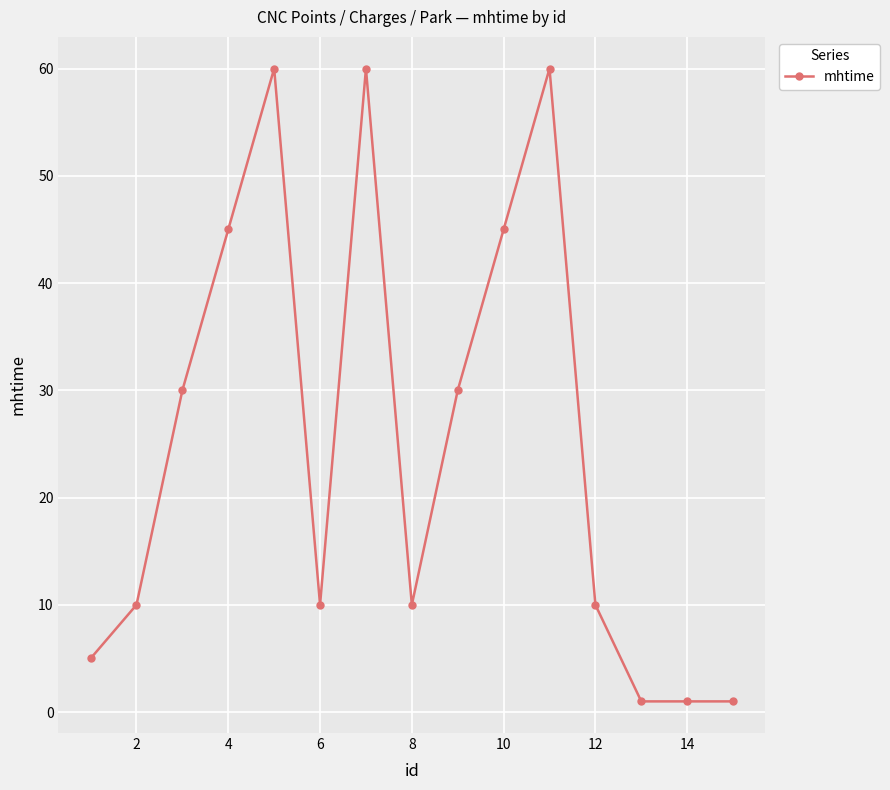

What is the greatest value displayed?

60